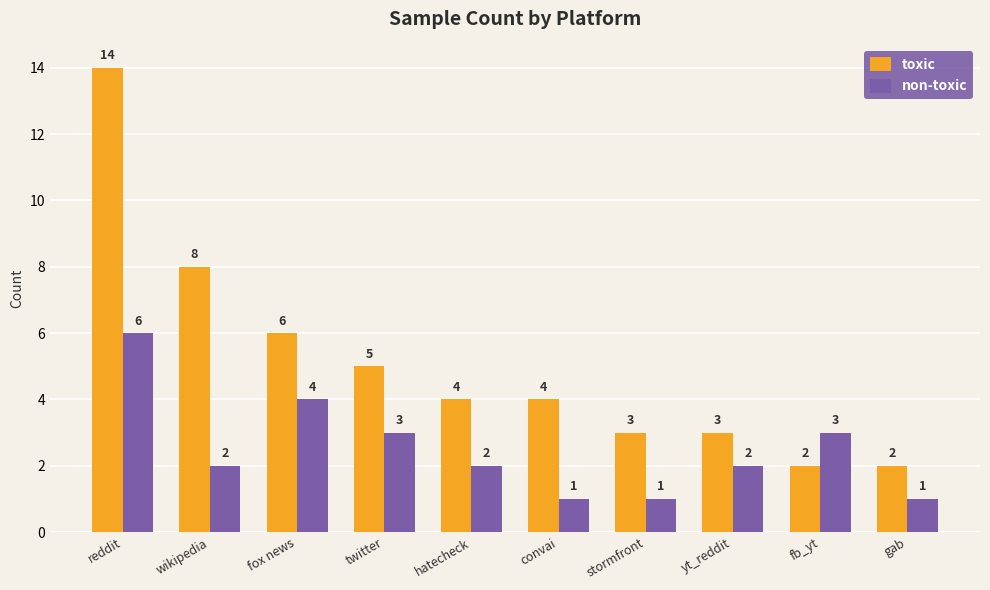

What are all the series names shown in the legend?

toxic, non-toxic